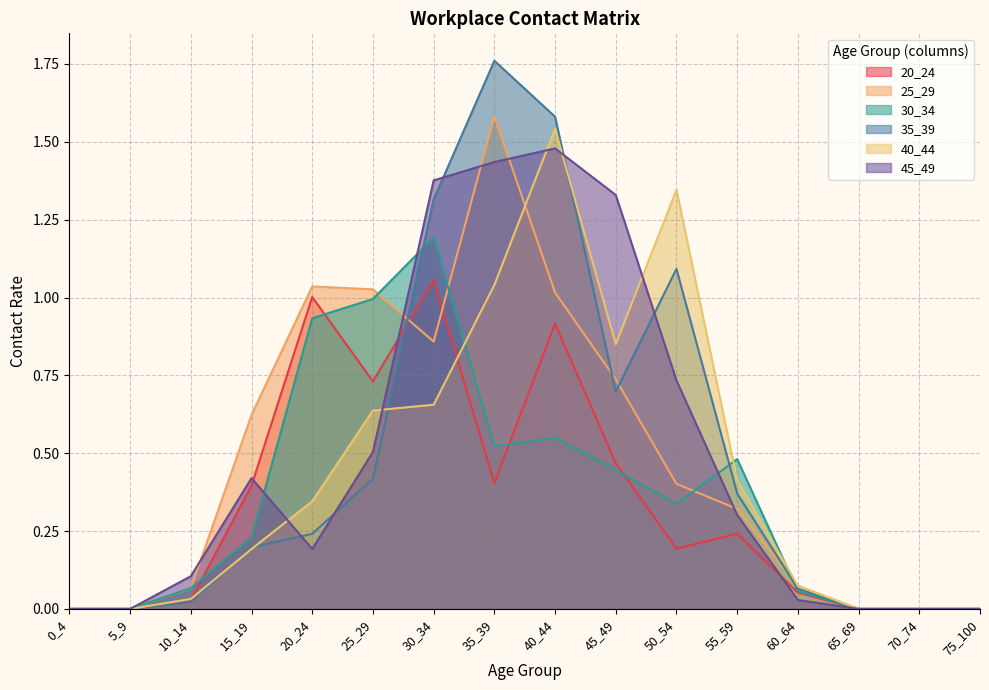

Reading right to left, list all the values displayed in this chart.

20_24: 75_100=0.0	70_74=0.0	65_69=0.0	60_64=0.1	55_59=0.2	50_54=0.2	45_49=0.5	40_44=0.9	35_39=0.4	30_34=1.1	25_29=0.7	20_24=1.0	15_19=0.4	10_14=0.0	5_9=0.0	0_4=0.0
25_29: 75_100=0.0	70_74=0.0	65_69=0.0	60_64=0.1	55_59=0.3	50_54=0.4	45_49=0.7	40_44=1.0	35_39=1.6	30_34=0.9	25_29=1.0	20_24=1.0	15_19=0.6	10_14=0.1	5_9=0.0	0_4=0.0
30_34: 75_100=0.0	70_74=0.0	65_69=0.0	60_64=0.1	55_59=0.5	50_54=0.3	45_49=0.4	40_44=0.5	35_39=0.5	30_34=1.2	25_29=1.0	20_24=0.9	15_19=0.2	10_14=0.1	5_9=0.0	0_4=0.0
35_39: 75_100=0.0	70_74=0.0	65_69=0.0	60_64=0.1	55_59=0.4	50_54=1.1	45_49=0.7	40_44=1.6	35_39=1.8	30_34=1.3	25_29=0.4	20_24=0.2	15_19=0.2	10_14=0.0	5_9=0.0	0_4=0.0
40_44: 75_100=0.0	70_74=0.0	65_69=0.0	60_64=0.1	55_59=0.4	50_54=1.3	45_49=0.9	40_44=1.5	35_39=1.0	30_34=0.7	25_29=0.6	20_24=0.3	15_19=0.2	10_14=0.0	5_9=0.0	0_4=0.0
45_49: 75_100=0.0	70_74=0.0	65_69=0.0	60_64=0.0	55_59=0.3	50_54=0.7	45_49=1.3	40_44=1.5	35_39=1.4	30_34=1.4	25_29=0.5	20_24=0.2	15_19=0.4	10_14=0.1	5_9=0.0	0_4=0.0